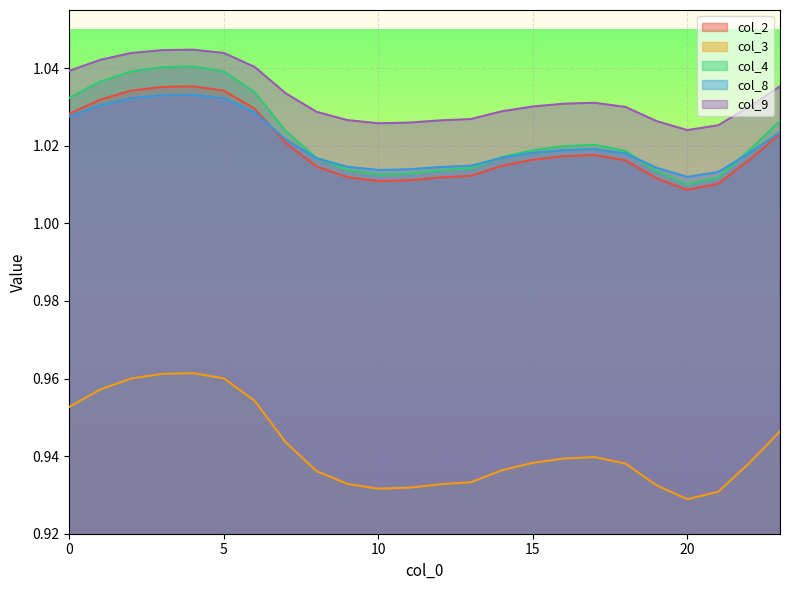

What is the lowest value of the col_3 series?

0.9